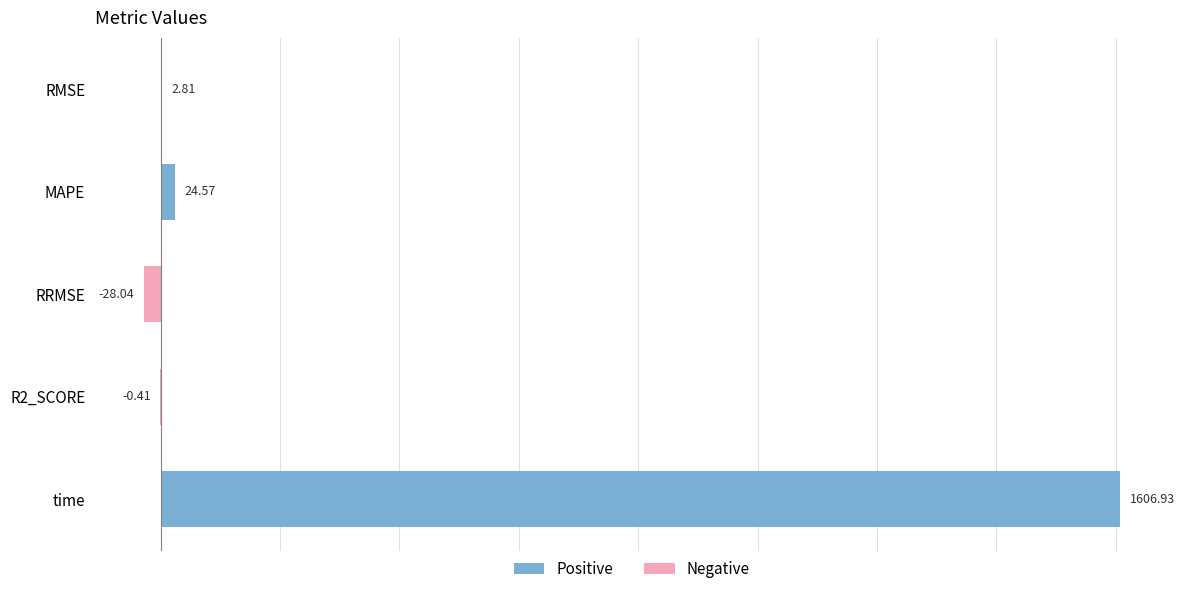

At which label is the value closest to 789?

MAPE